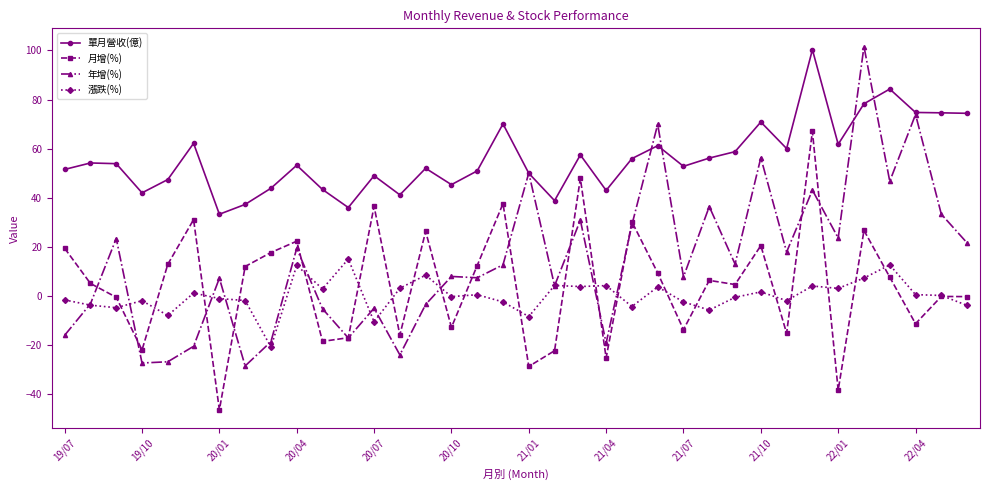

What is the value of the 單月營收(億) point at the 11th from the left?

43.4